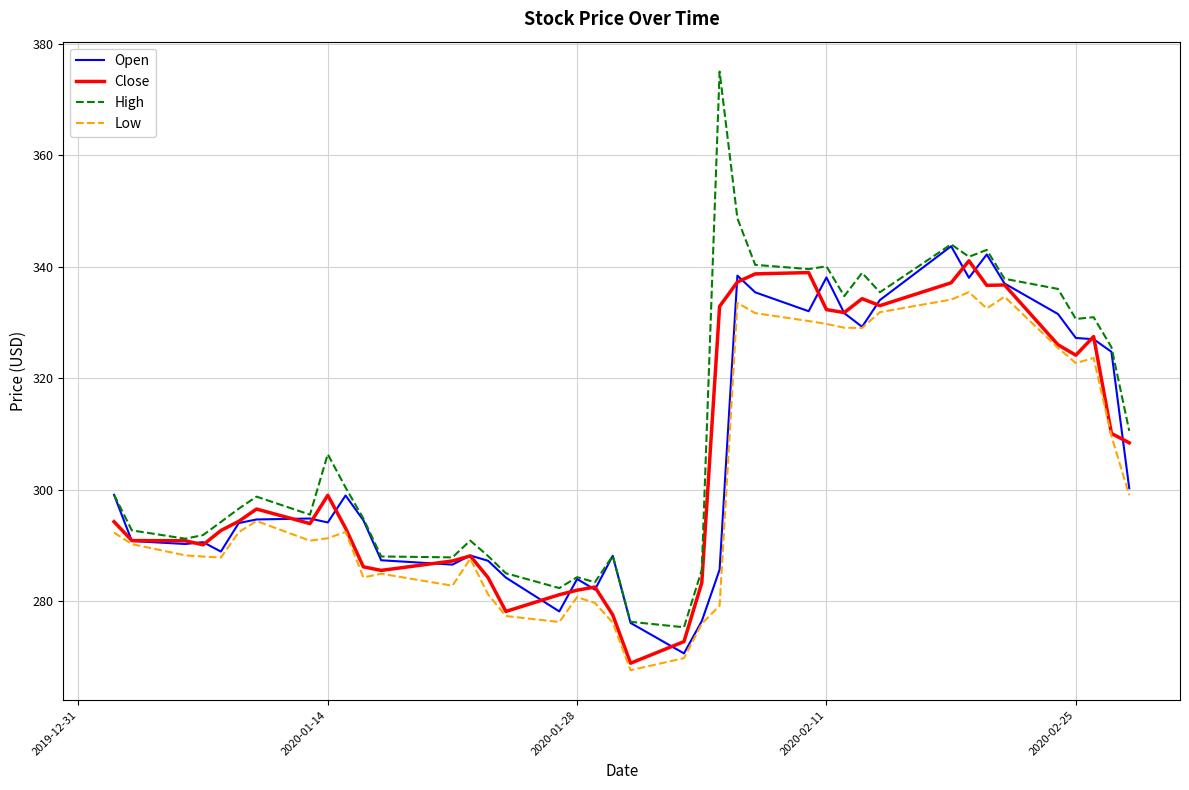

What is the smallest value displayed?

267.6